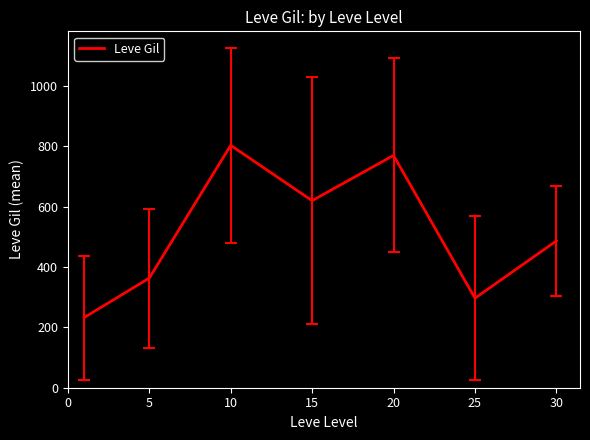

What is the difference between the maximum and minimum values?

570.8